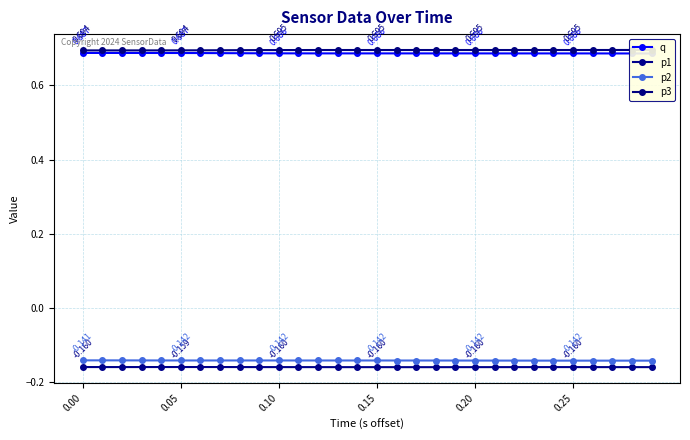

What is the minimum value shown in the chart?

-0.2